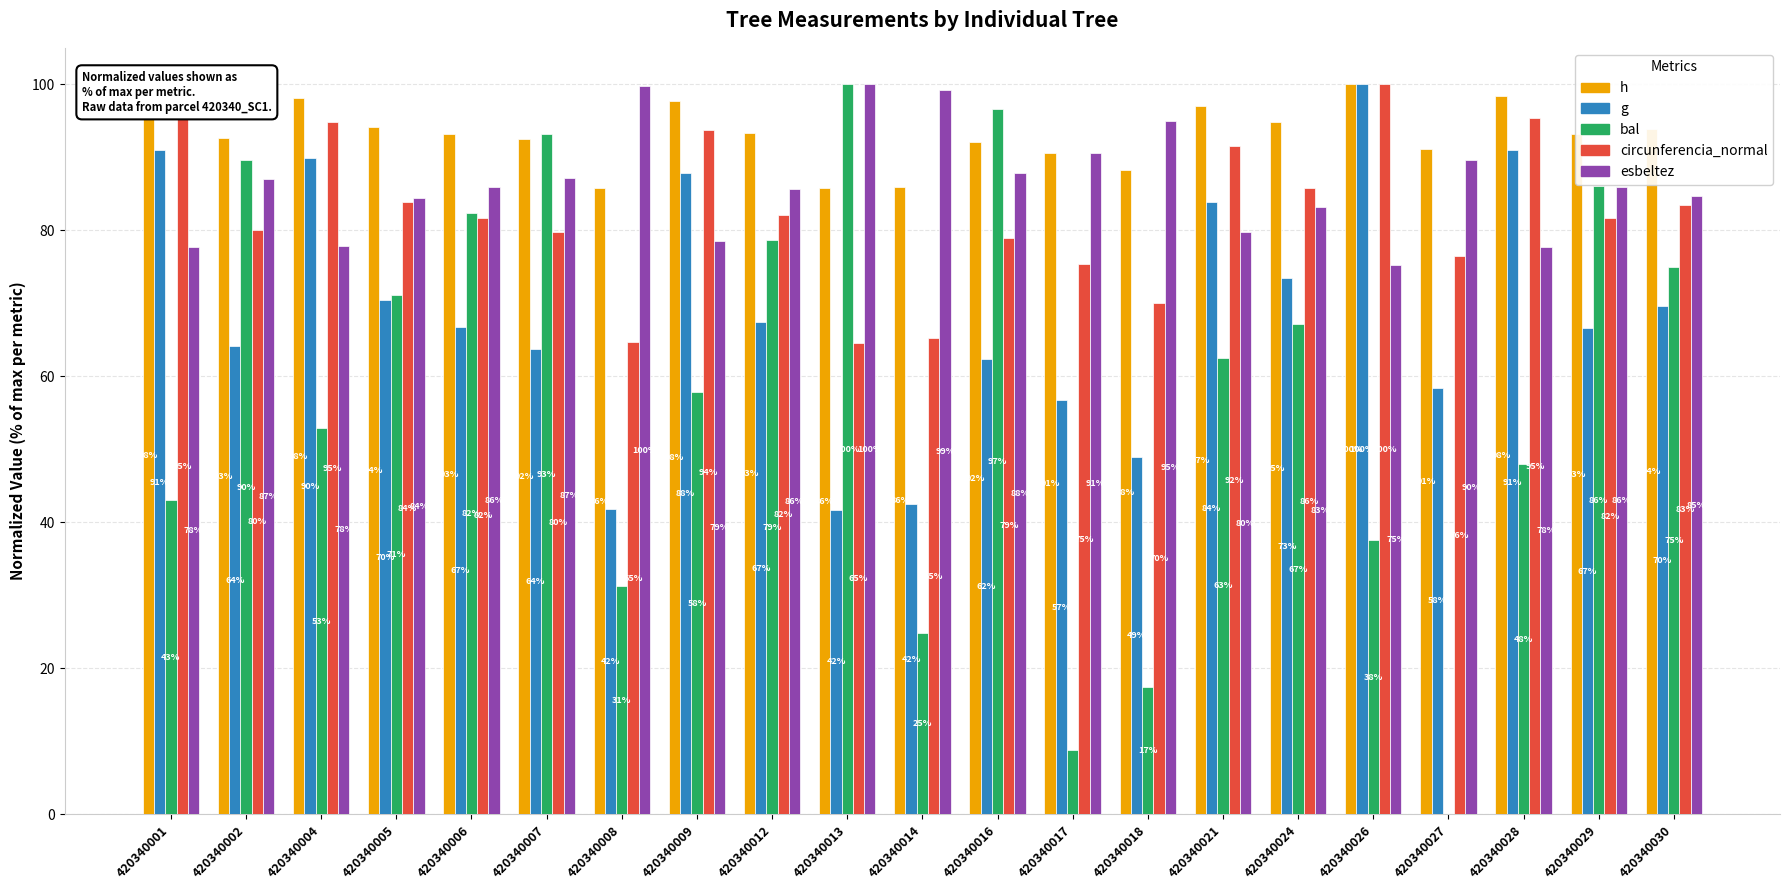

What is the average value of the bal series?

58.3